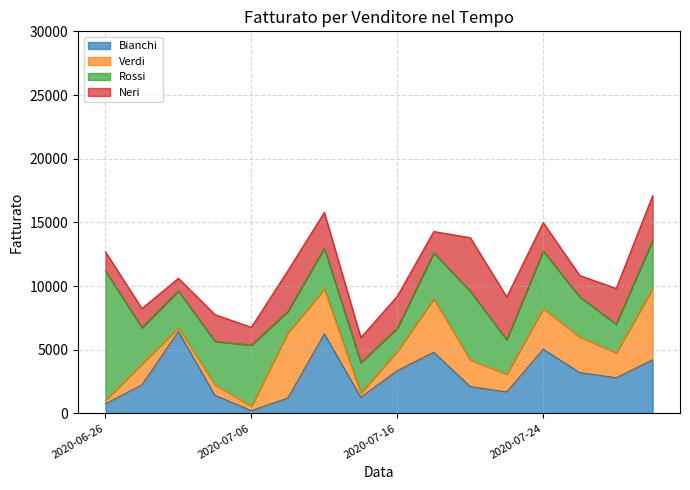

Between 2020-07-16 and 2020-07-17, which series saw the biggest shift?

Verdi